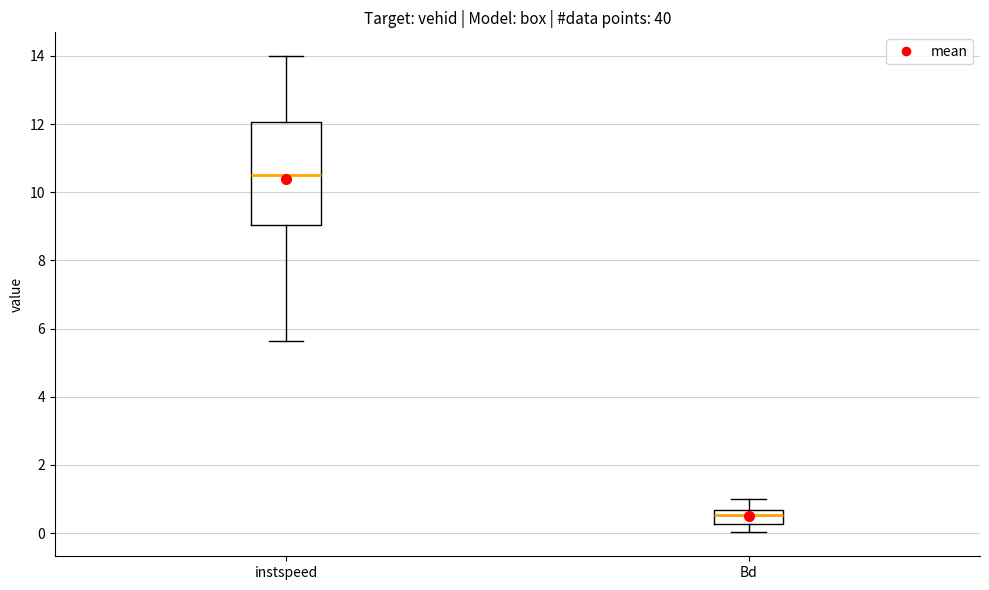

Where does the median line of the box for instspeed sit on the y-axis? The values are not printed on the chart, so give them approximately, as read against the axis.

10.4